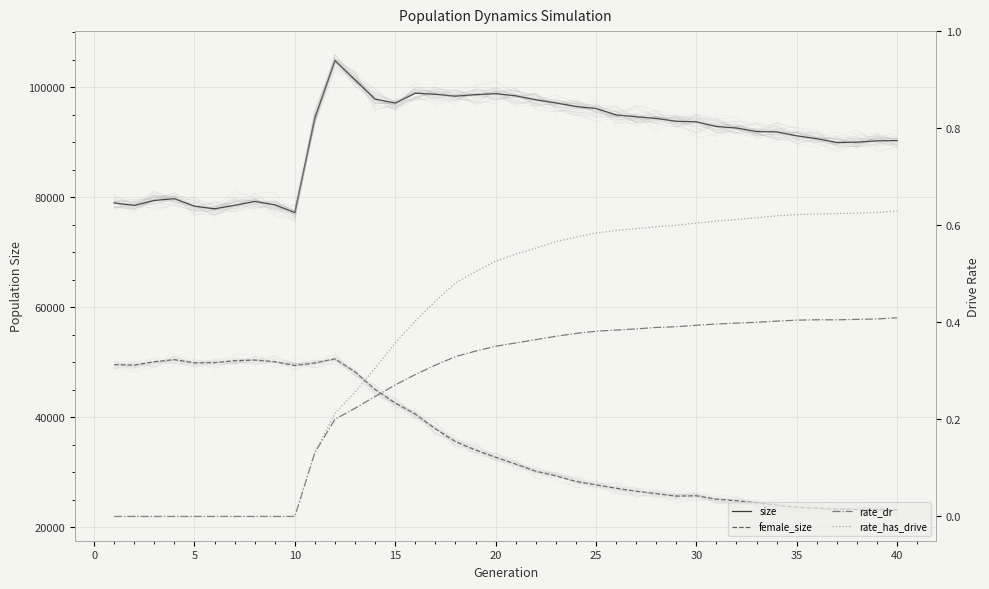

What is the sum of the size values at 0 and 14?

175671.0